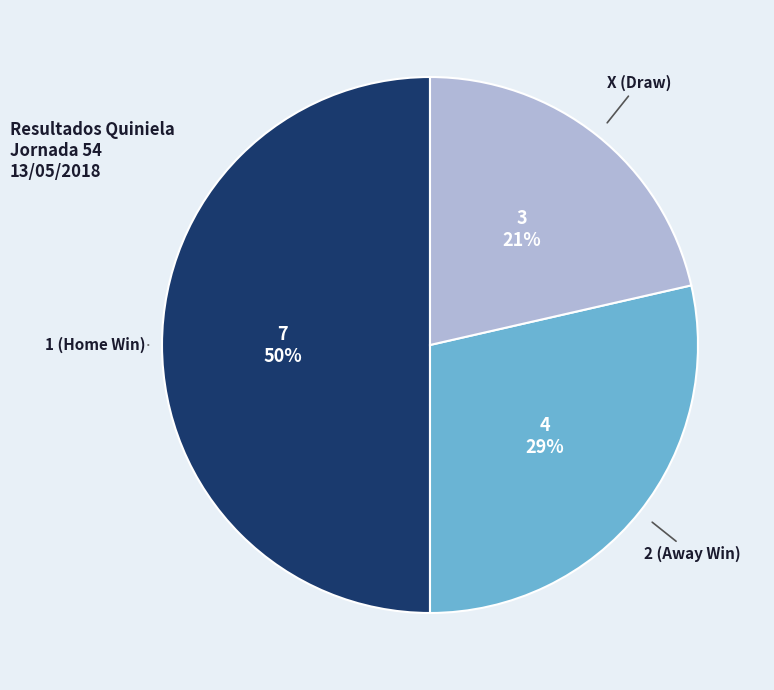

To the nearest percent, what is the average slice percentage?

33%